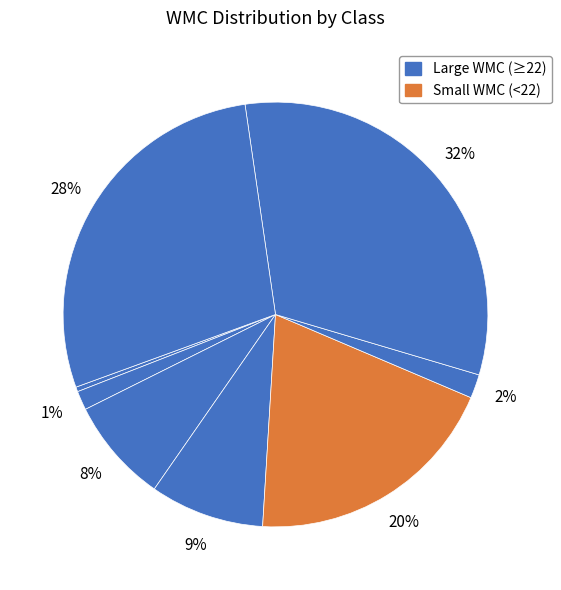

How many slices are in this pie chart?

8